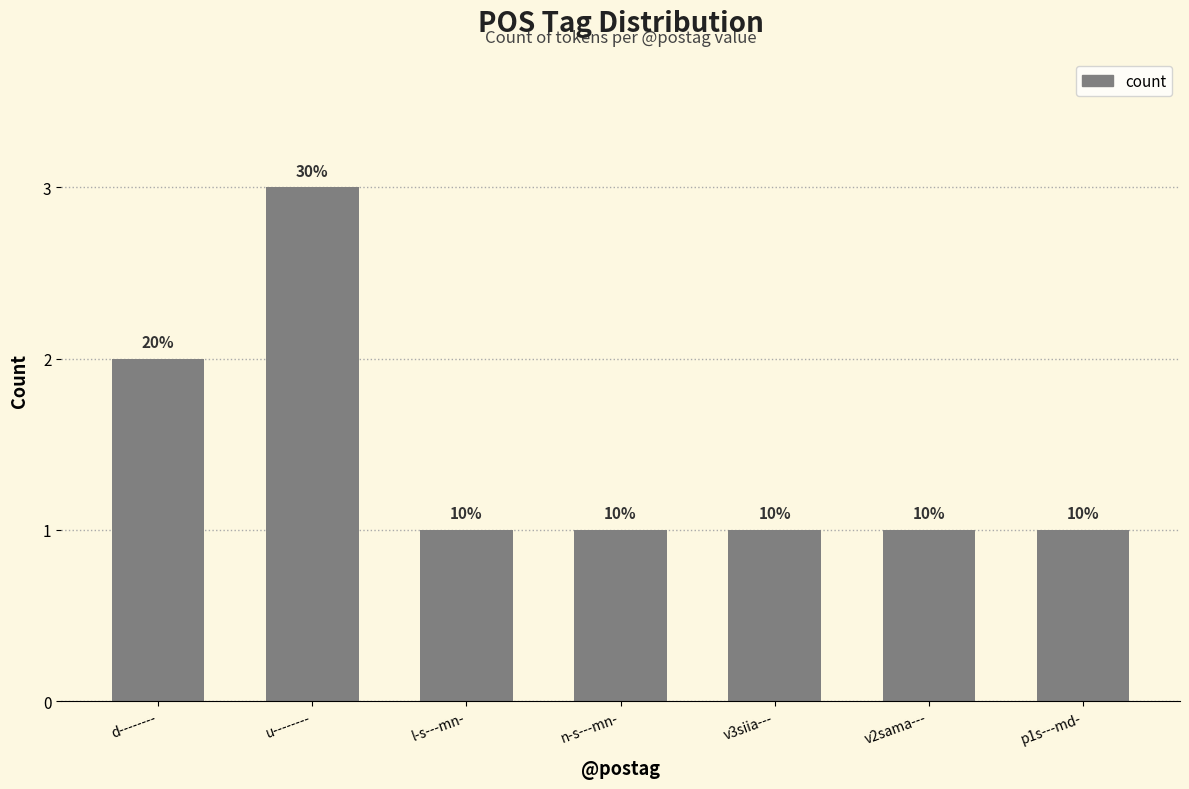

What is the greatest value displayed?

3